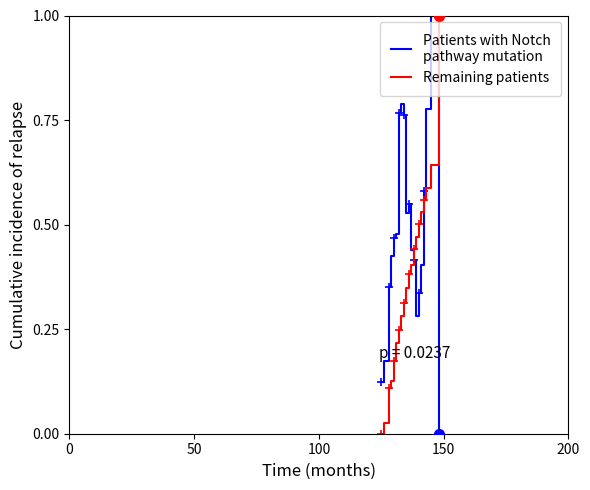

What is the maximum value shown in the chart?

1.0